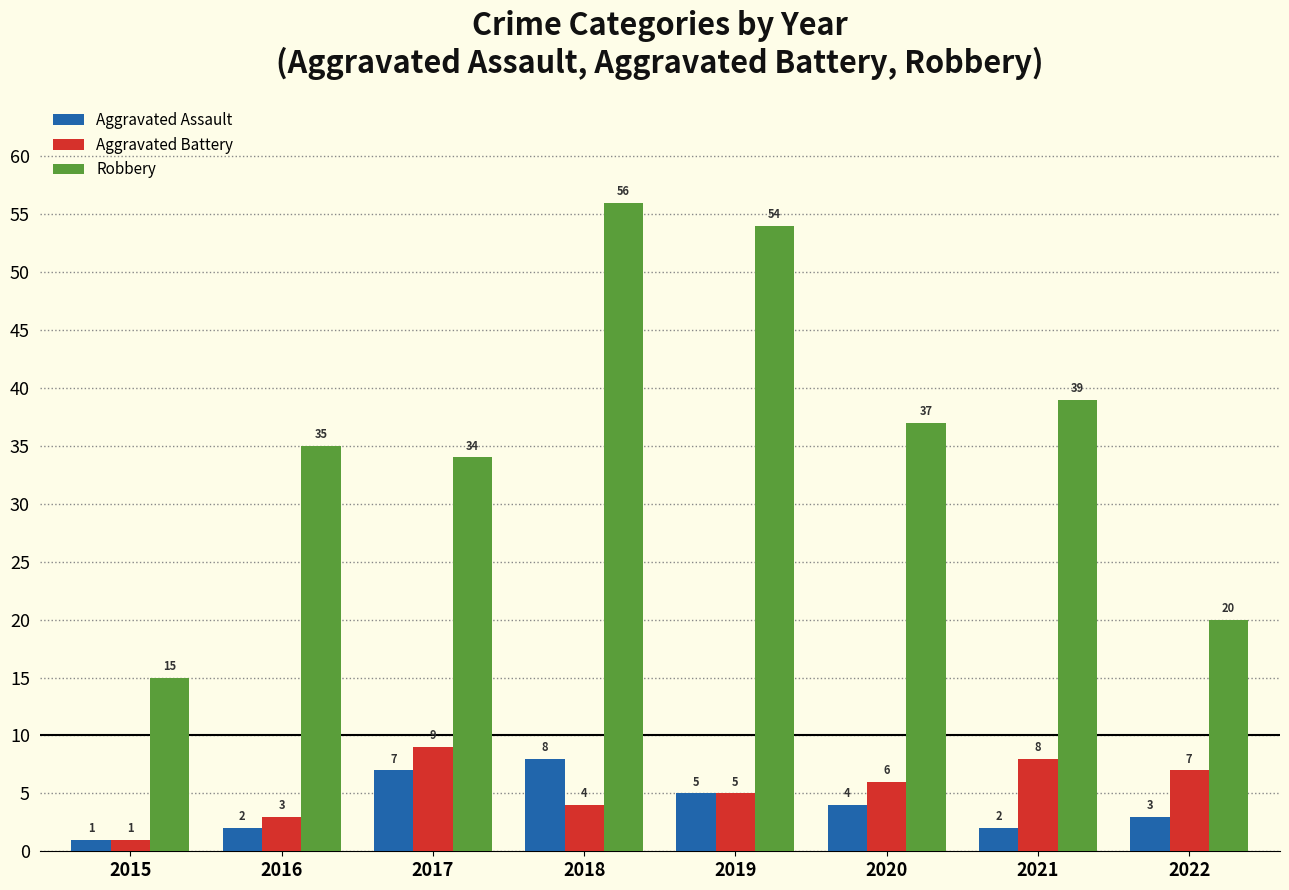

What is the difference between the maximum and minimum values in the Aggravated Assault series?

7